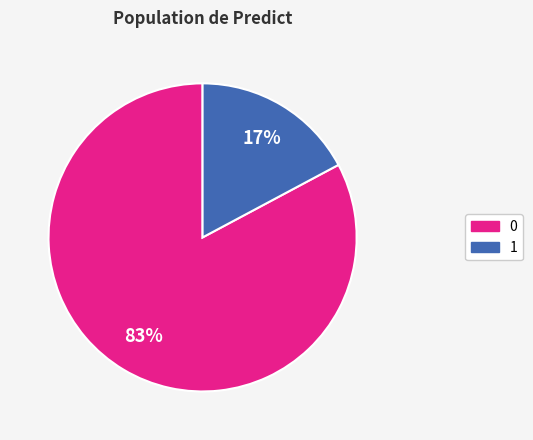

Does any single category account for the majority?

Yes